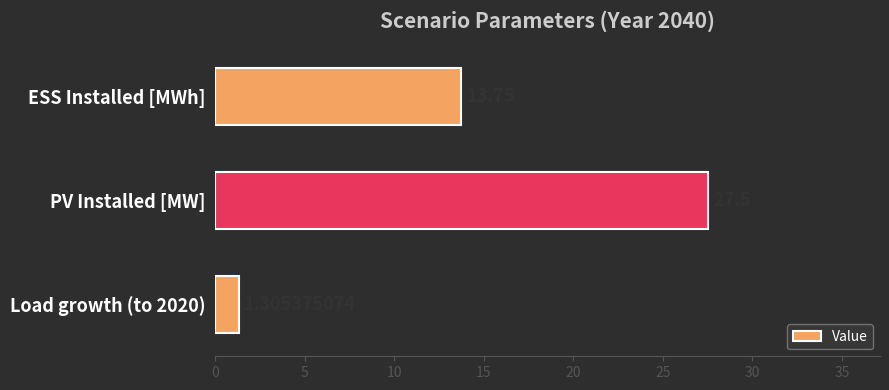

Where is the data nearest to the value 14?

ESS Installed [MWh]